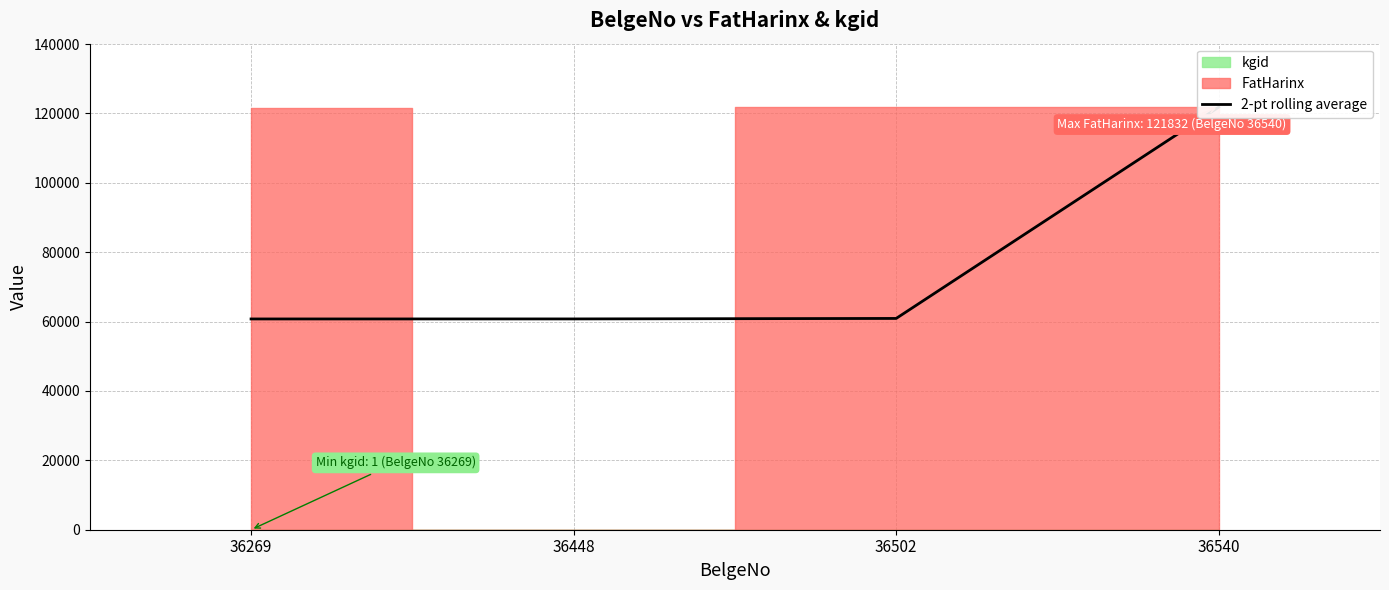

How many lines are shown in the chart?

1